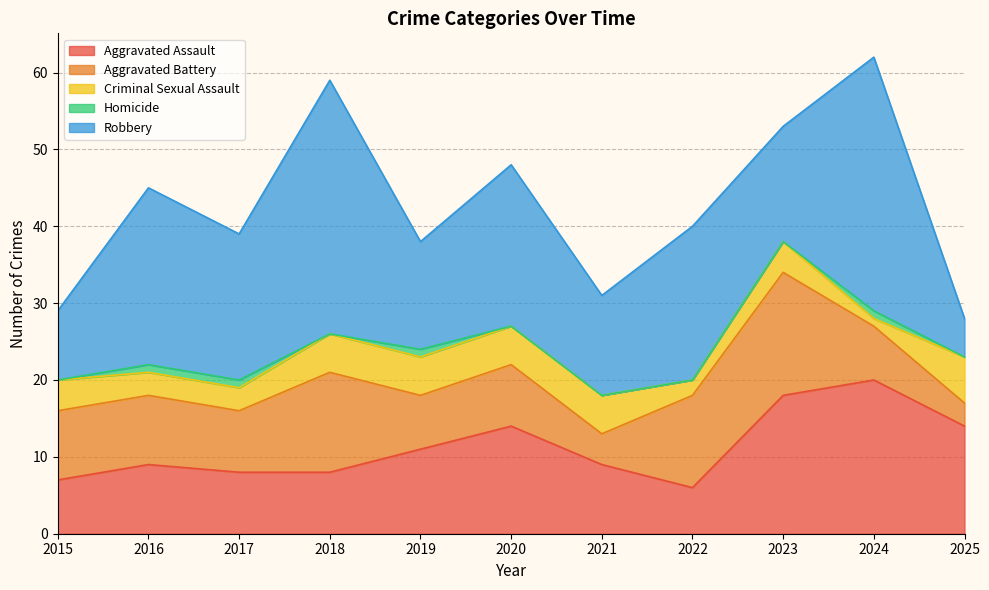

True or false: Robbery and Aggravated Battery intersect in this chart.

True